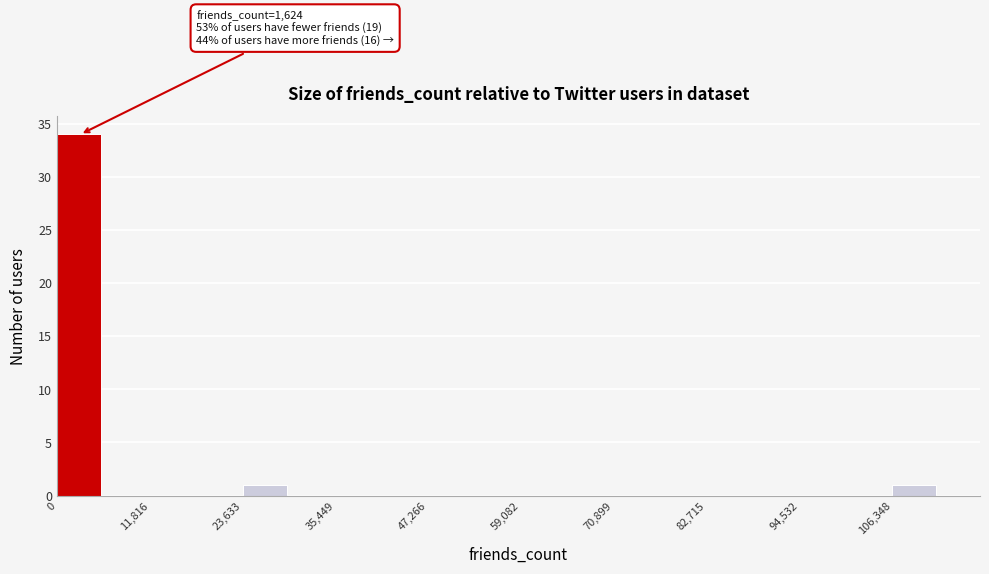

Read against the x-axis, roughly where is the centre of the tallest bar?

2000